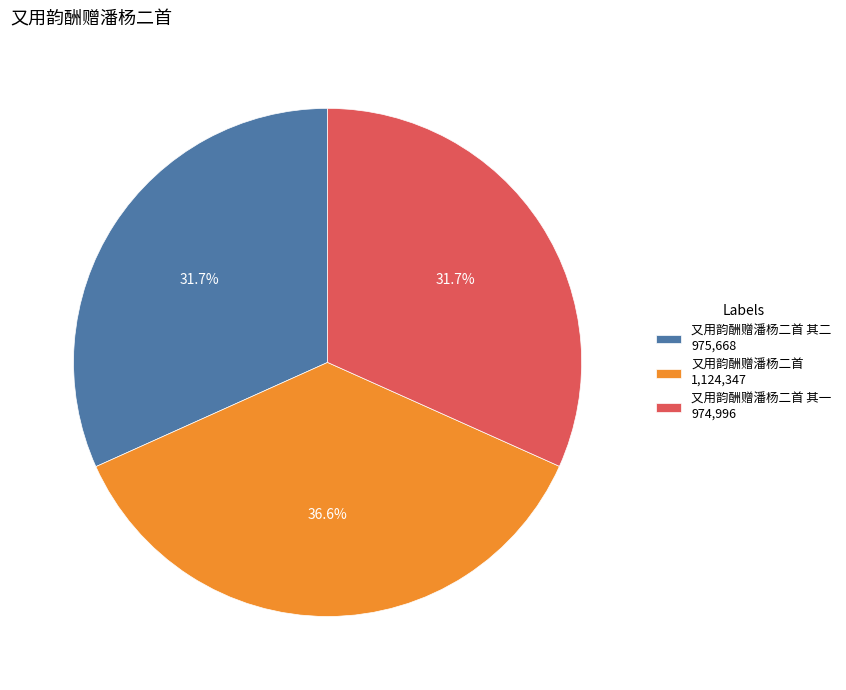

Which category has the biggest portion of the pie?

又用韵酬赠潘杨二首 1,124,347